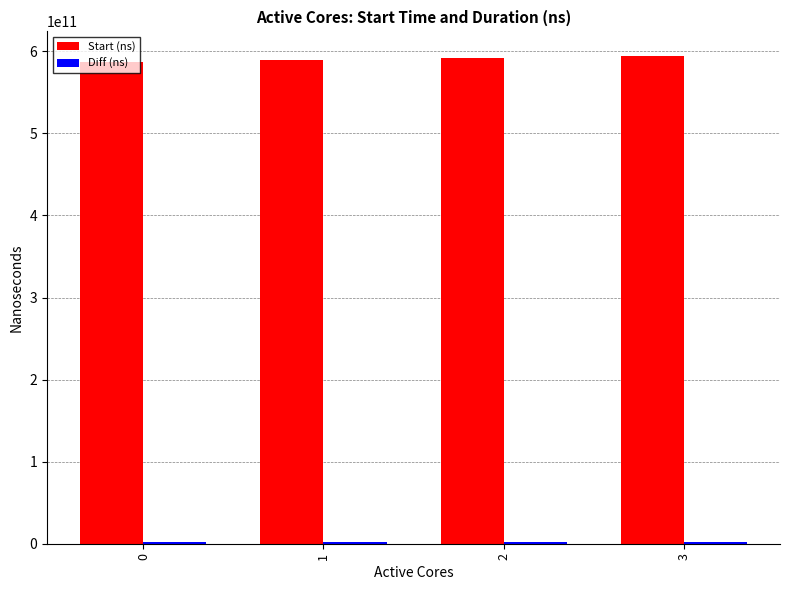

What is the sum of all Start (ns) values?

2363697555238